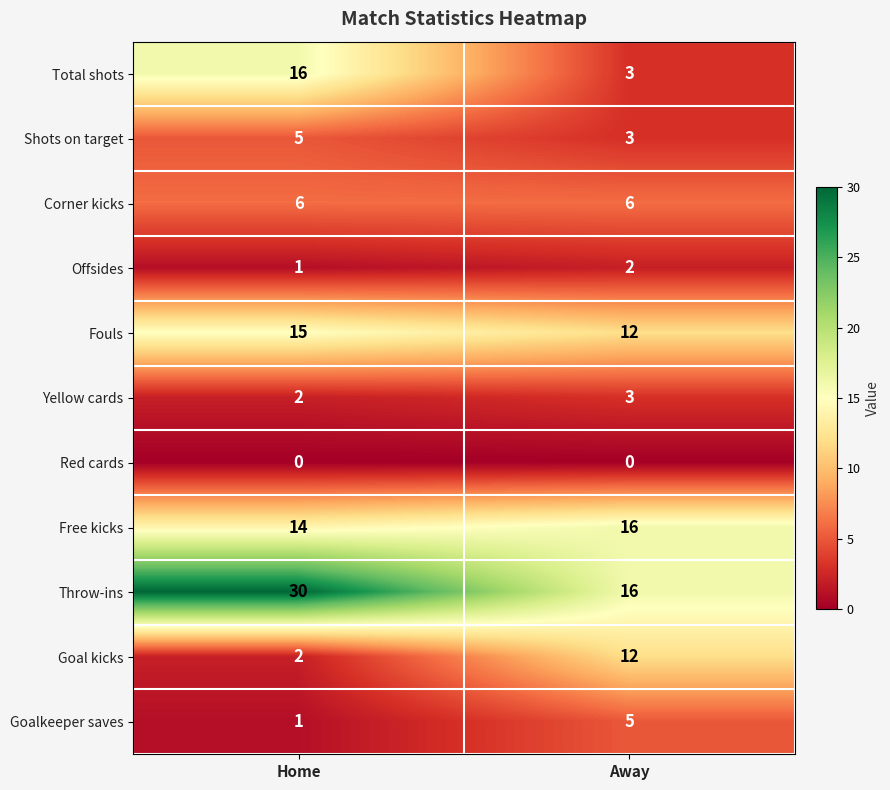

At how many categories does at least one series exceed 2?

2